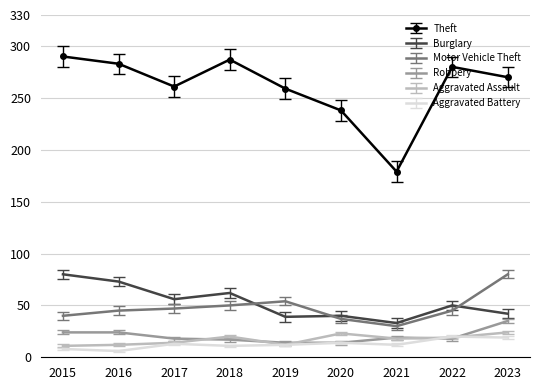

How many categories are shown in the chart?

9